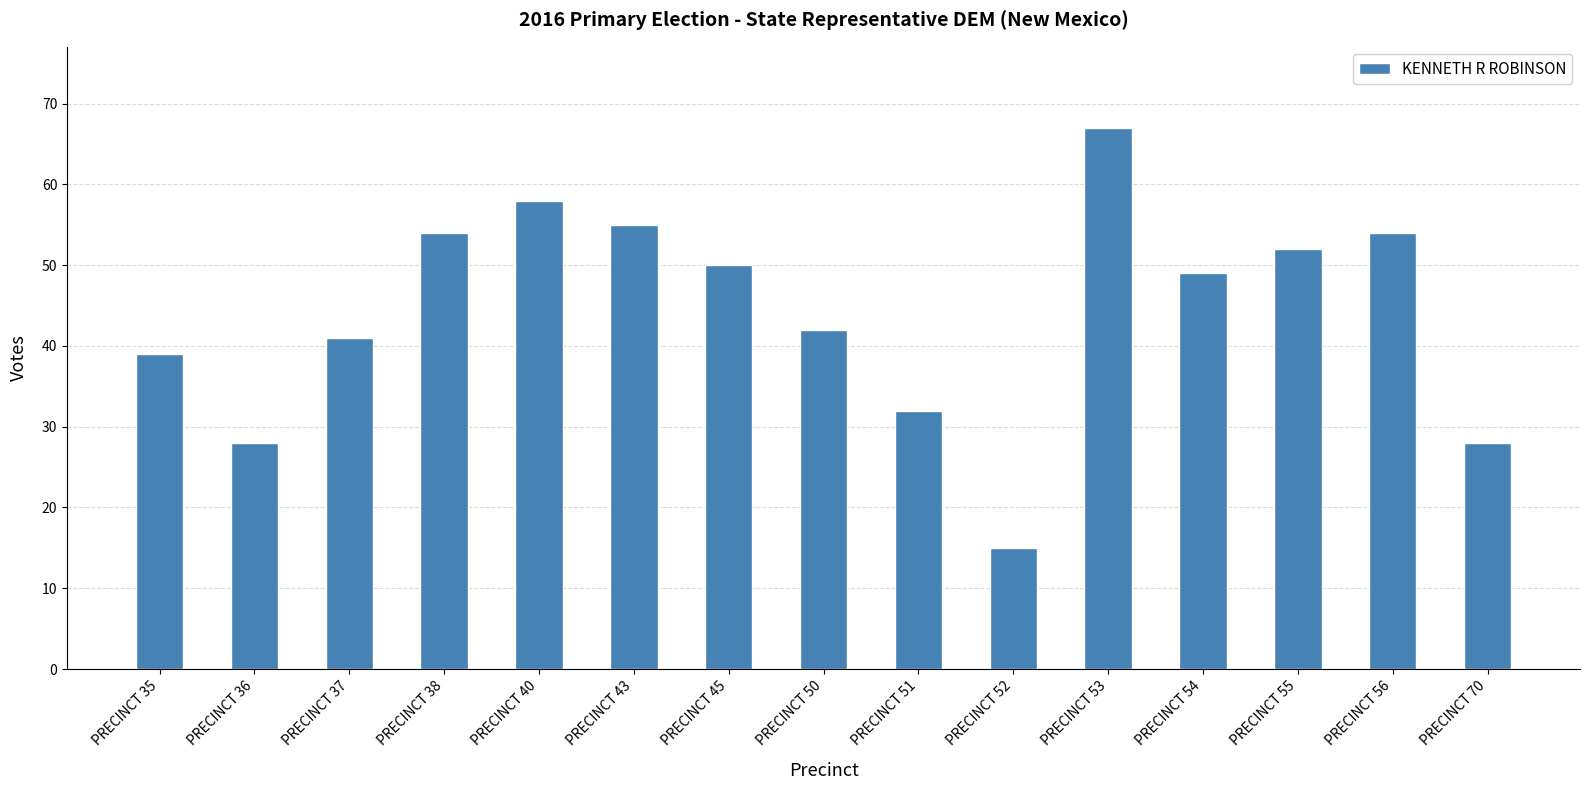

True or false: the data shows 58 at PRECINCT 40.

True